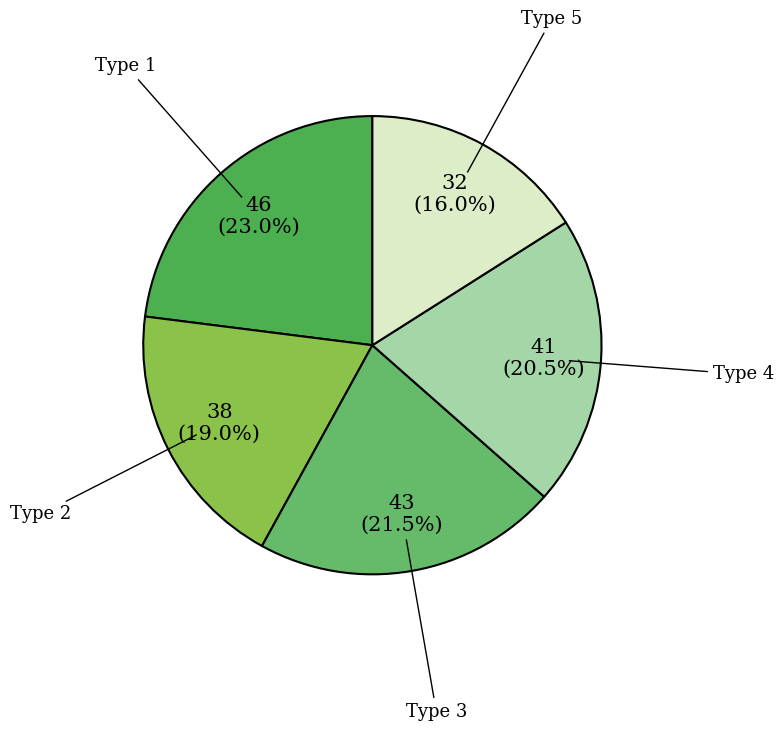

What is the total percentage of Type 1 and Type 3?

44.5%